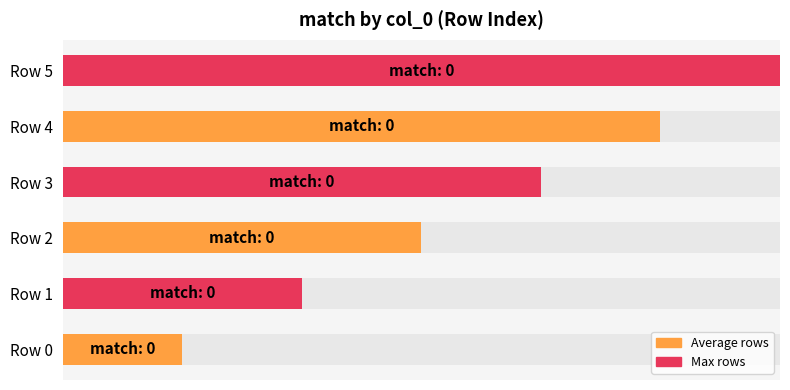

Rank the categories by value from lowest to highest.

Row 0, Row 1, Row 2, Row 3, Row 4, Row 5